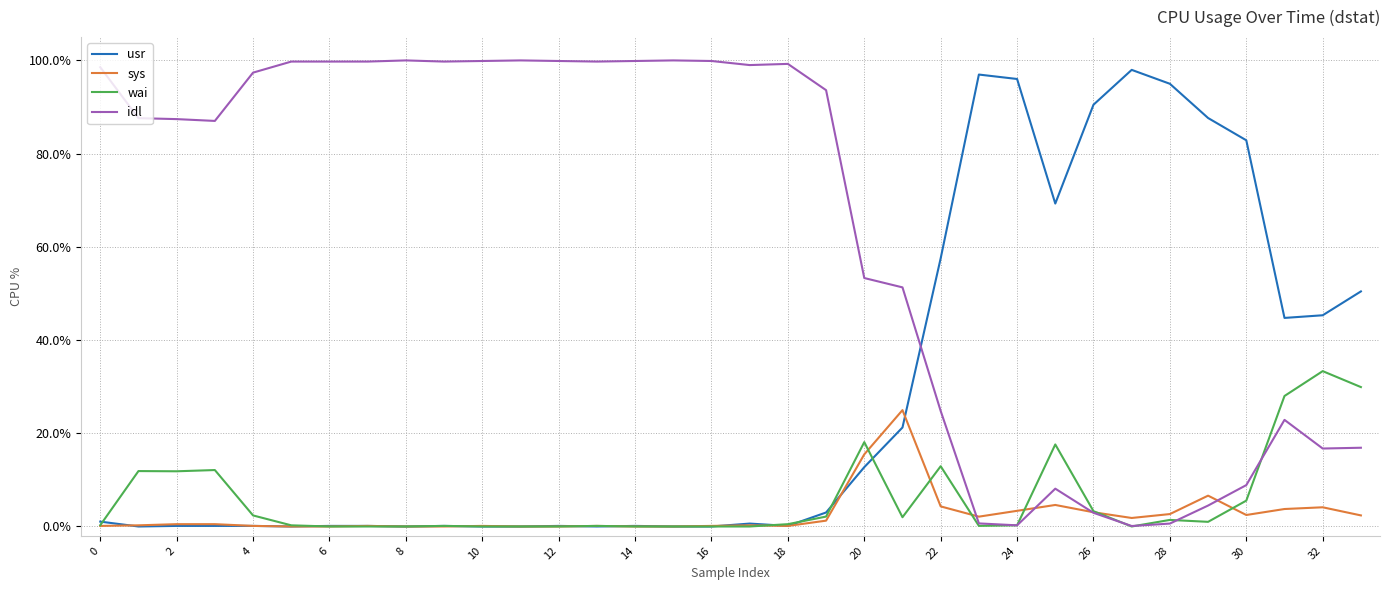

Which series has the largest total across all categories?

idl